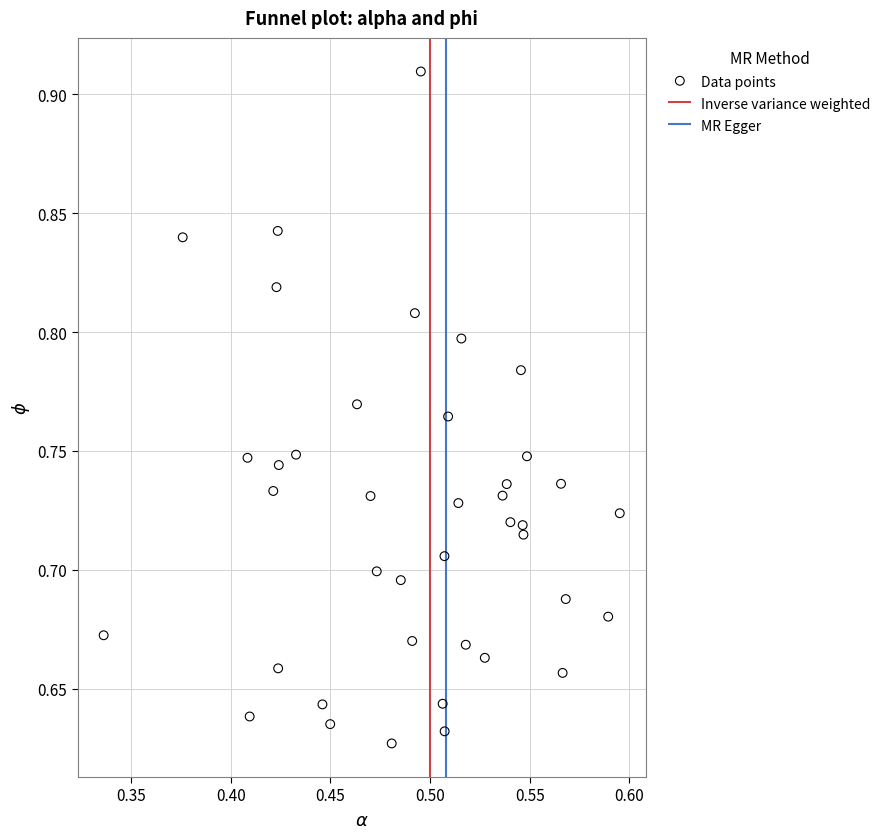

What is the range of Y values (max minus min)?

0.3